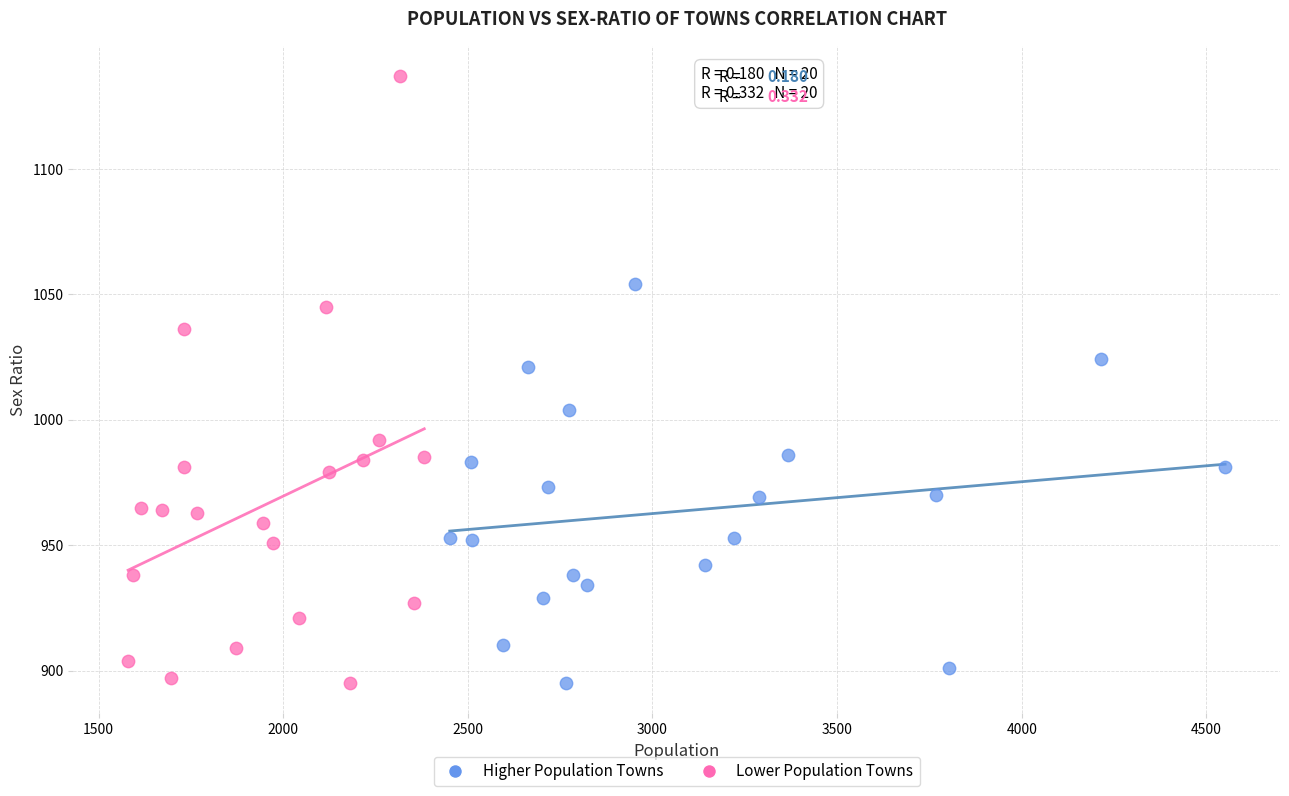

Which series reaches the maximum Y coordinate?

Lower Population Towns